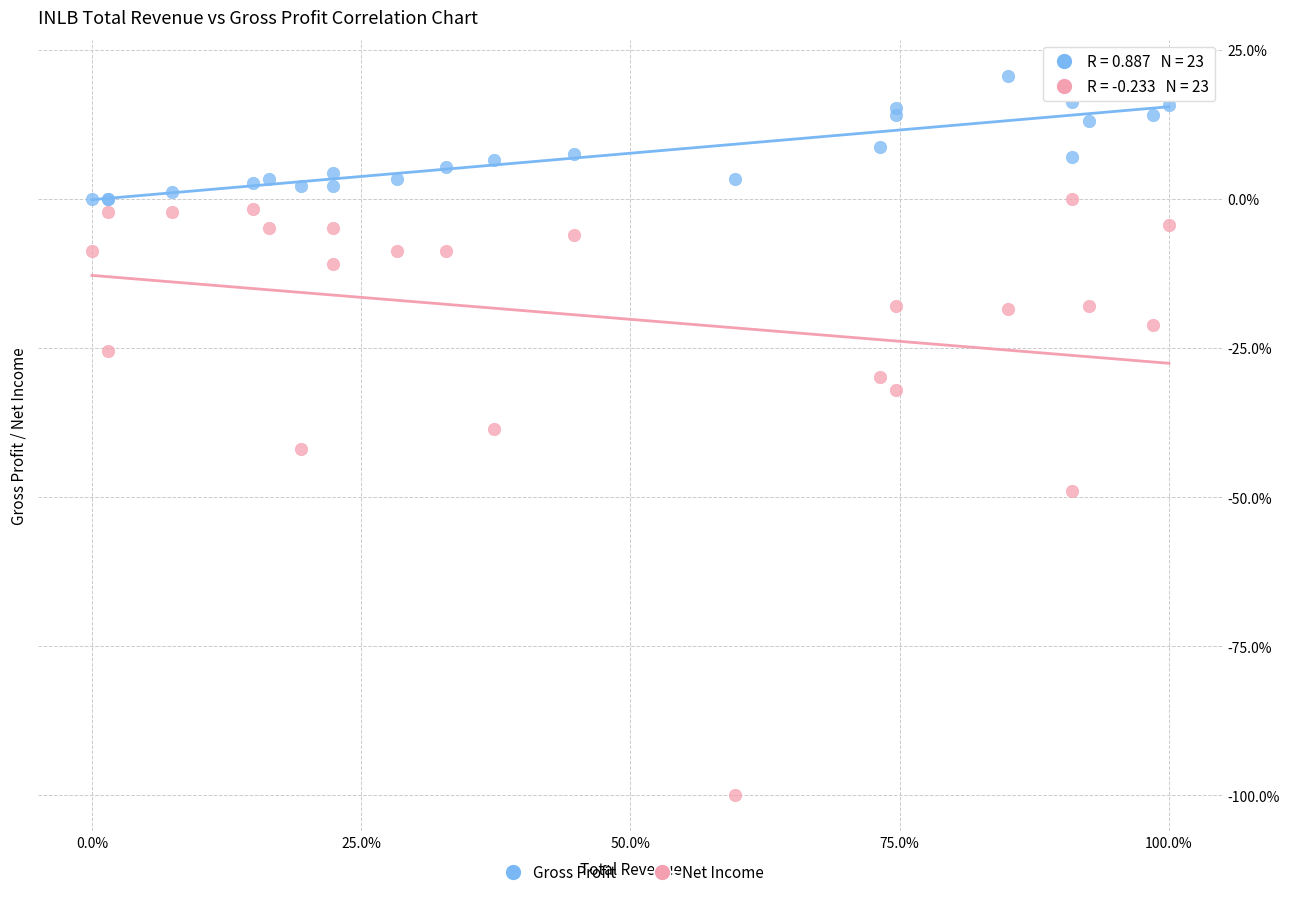

Which series has the largest Y range (max minus min)?

Net Income